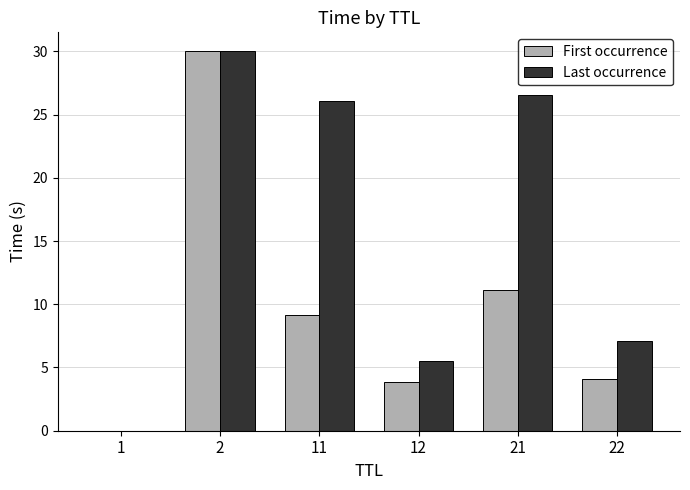

How many distinct data groups are displayed?

2